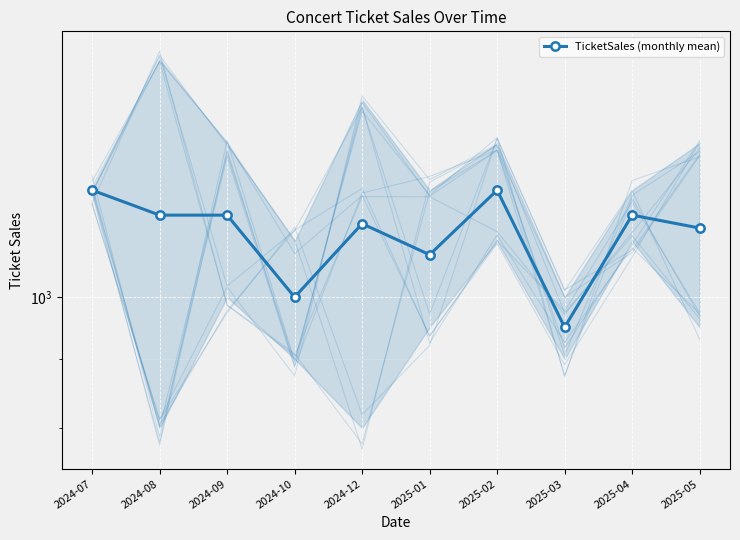

List the labels in order of value, largest first.

2024-07, 2025-02, 2024-08, 2024-09, 2025-04, 2024-12, 2025-05, 2025-01, 2024-10, 2025-03